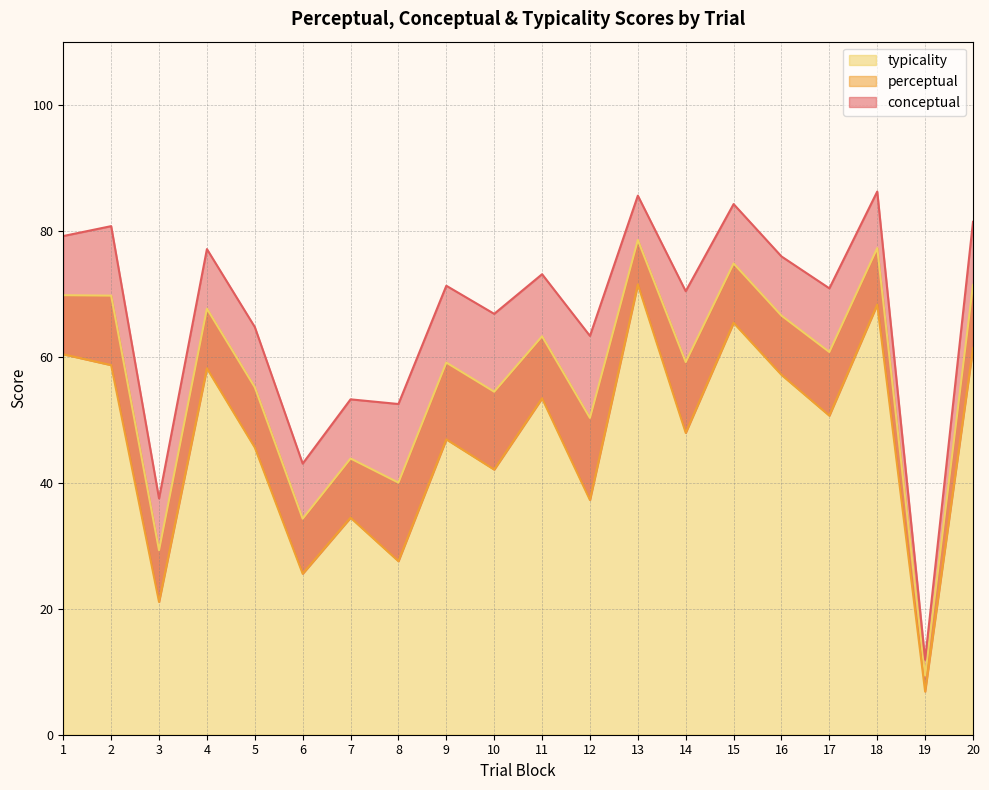

What is the total value across all series at 12?

150.8